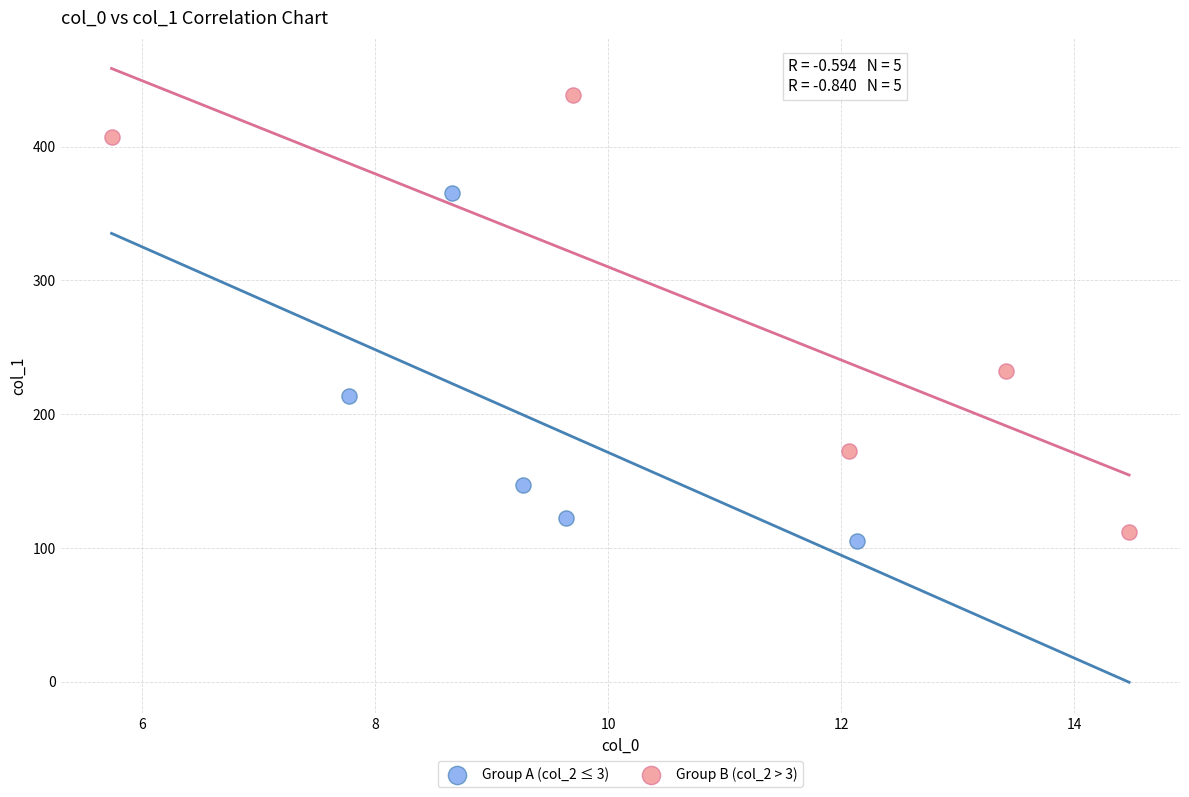

What are all the series names shown in the legend?

Group A (col_2 ≤ 3), Group B (col_2 > 3)